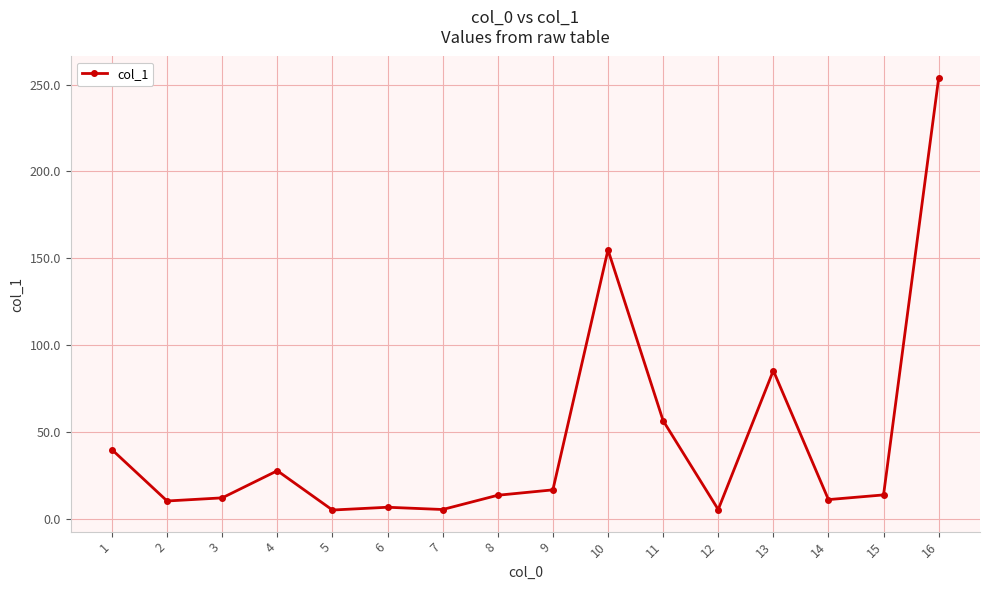

What is the change in value from 4 to 8?

-14.1